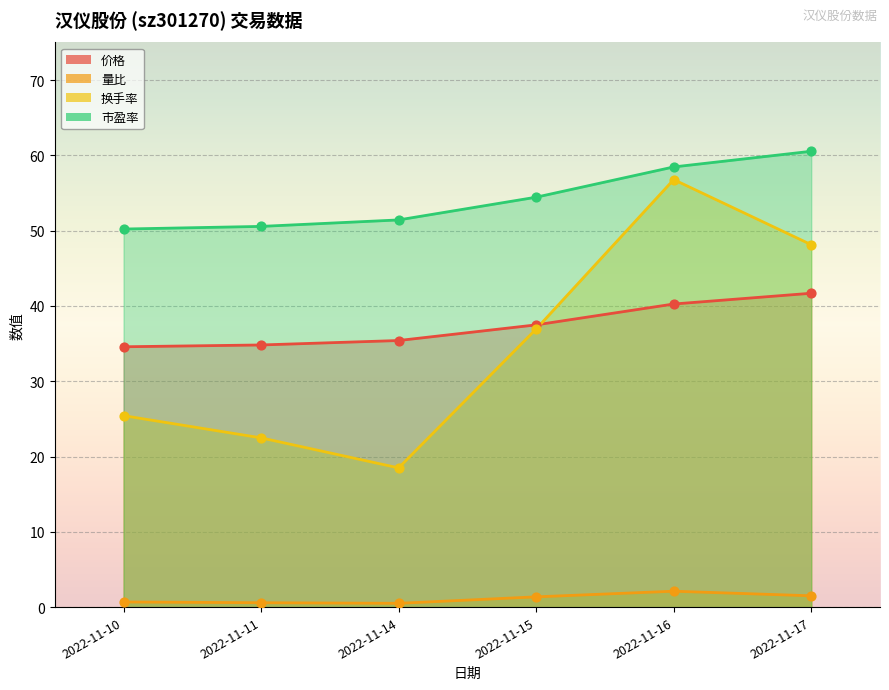

Is the value of 价格 at 2022-11-15 greater than the value of 量比 at 2022-11-16?

Yes